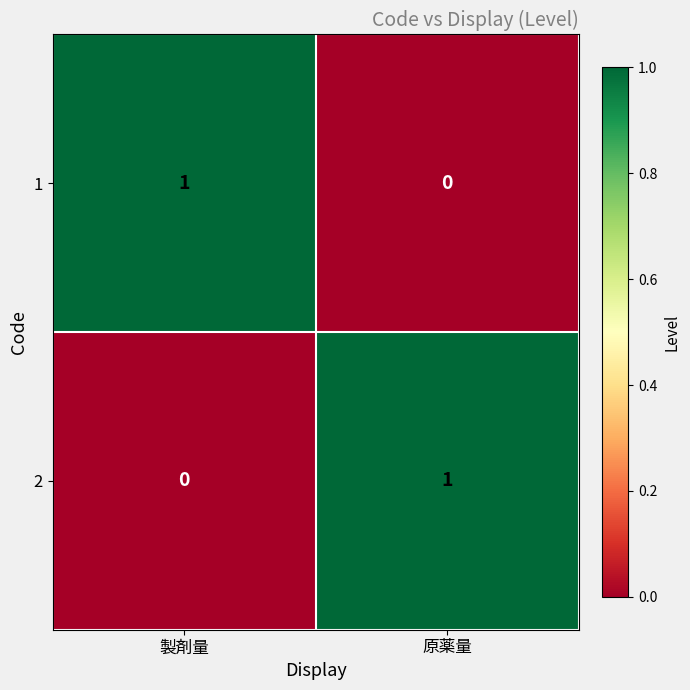

List the labels in order of 1 value, smallest first.

原薬量, 製剤量